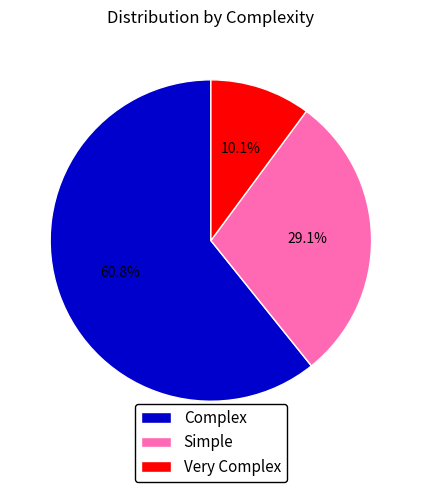

To the nearest percent, what is the difference between the largest and smallest slice percentages?

51%